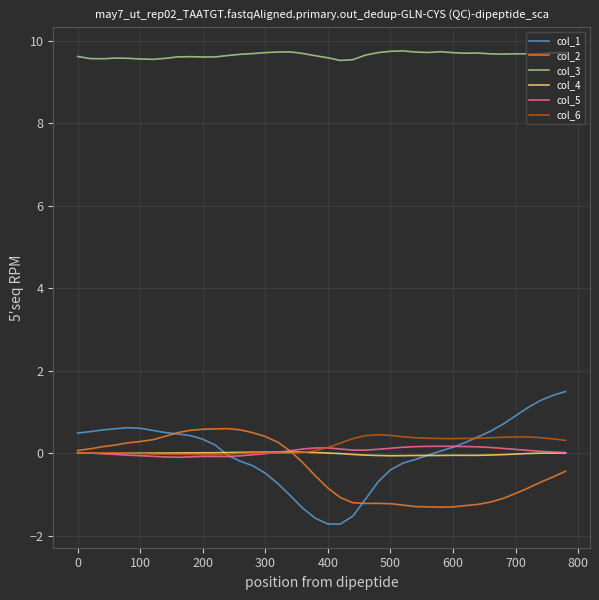

True or false: col_3 and col_2 intersect in this chart.

False